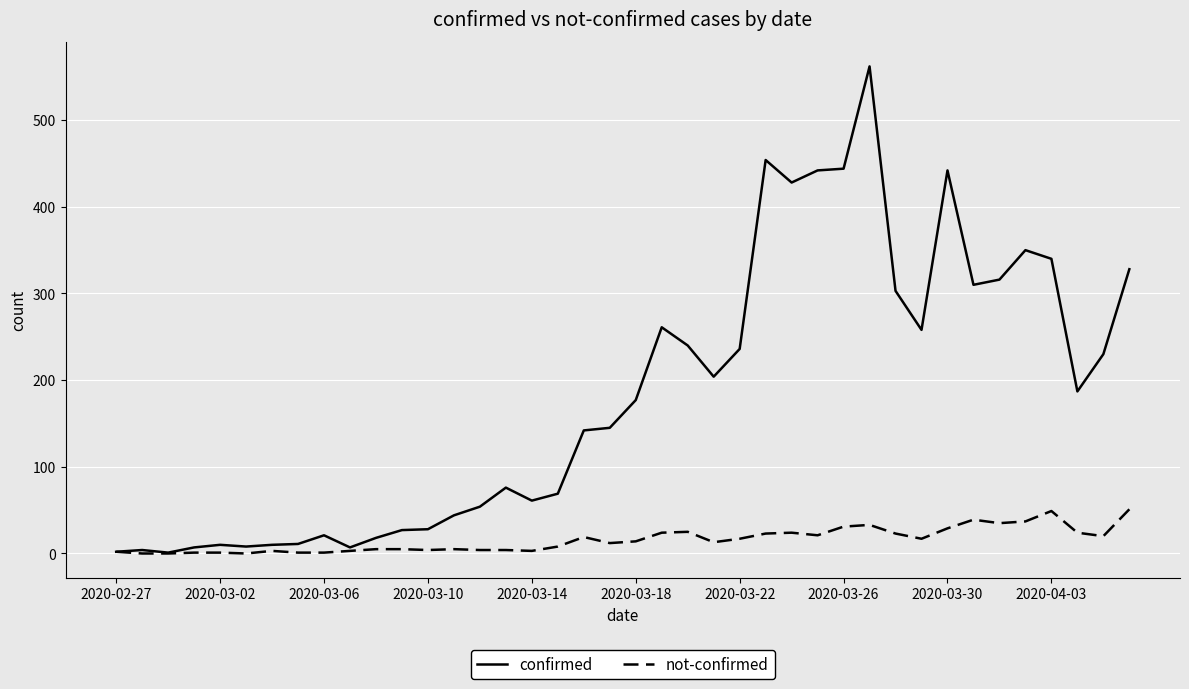

List the series in order of their overall mean, lowest first.

not-confirmed, confirmed